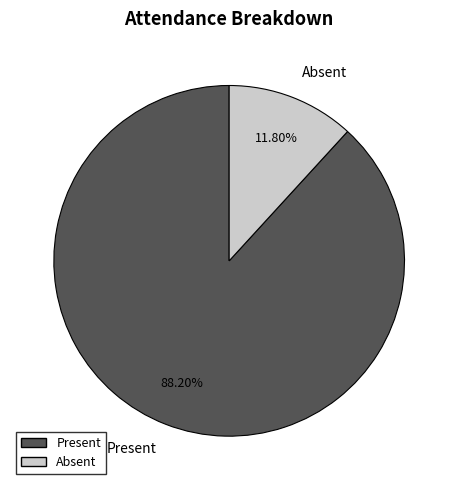

Is there any slice that represents more than half of the pie?

Yes